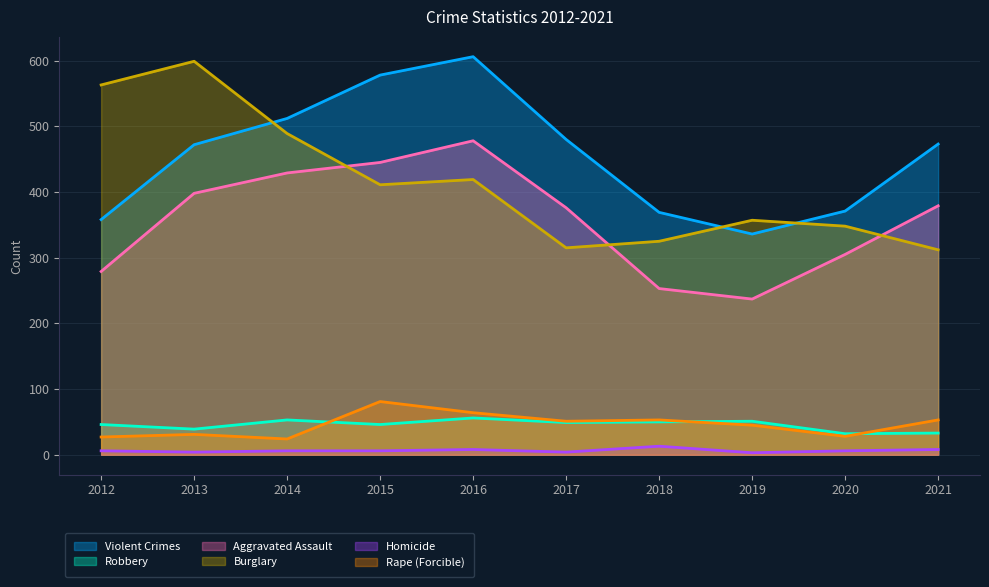

In Violent Crimes, how many points are lower than both neighbors (excluding endpoints)?

1